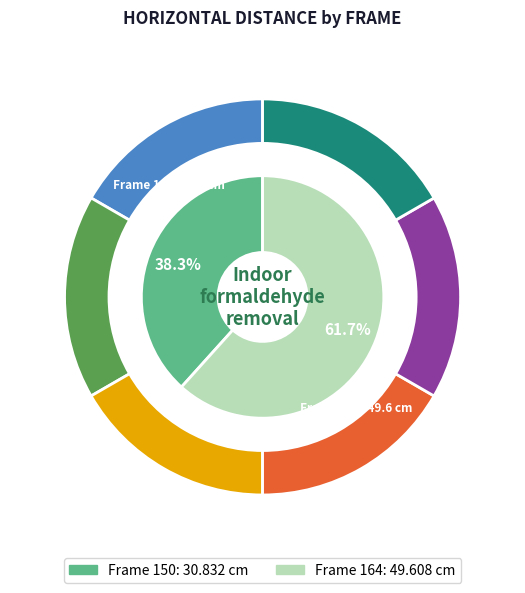

To the nearest percent, what is the average slice percentage?

50%